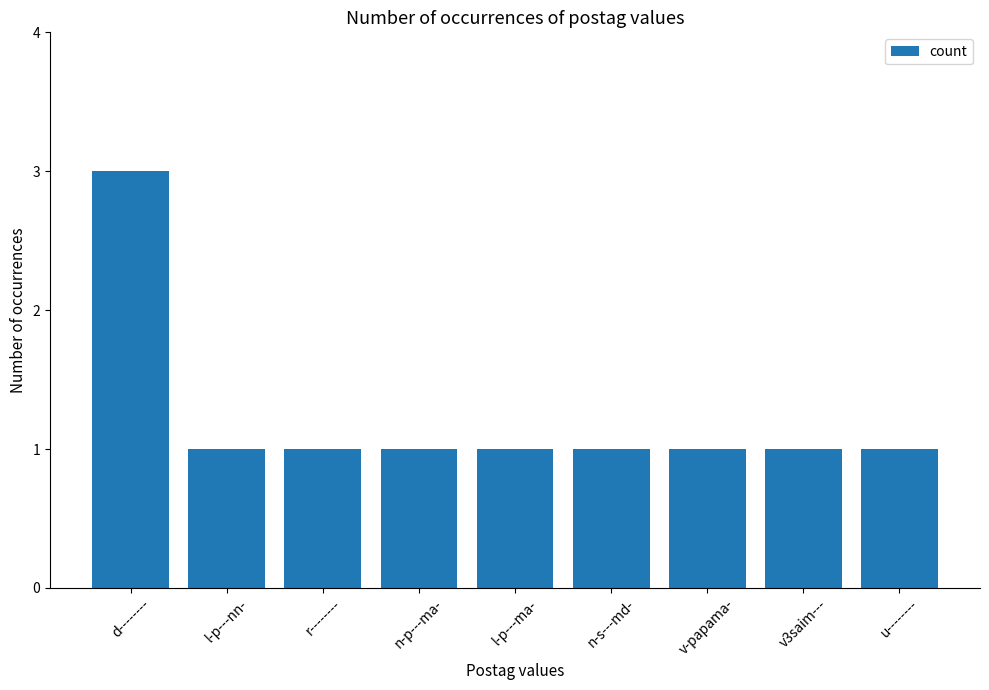

Reading left to right, transcribe all the data shown in this chart.

3	1	1	1	1	1	1	1	1